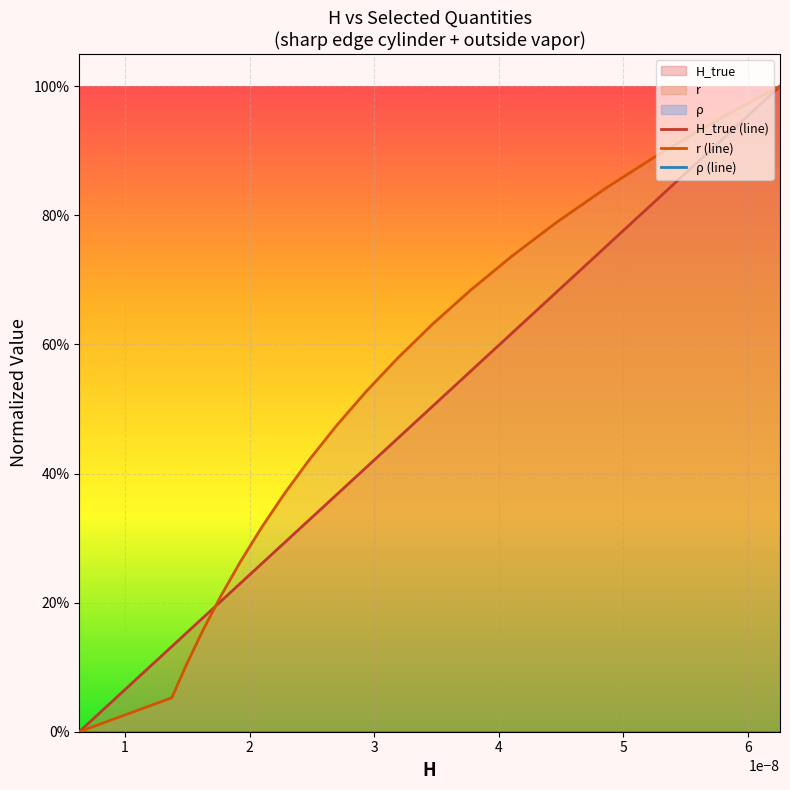

Which has a higher value, 6 or 3?

6